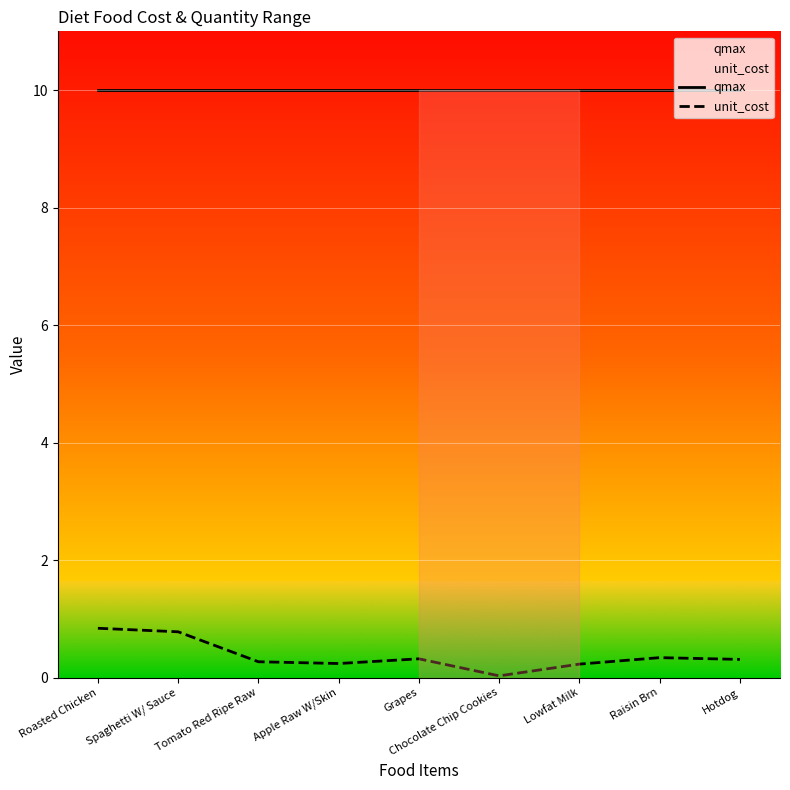

How many lines are shown in the chart?

2